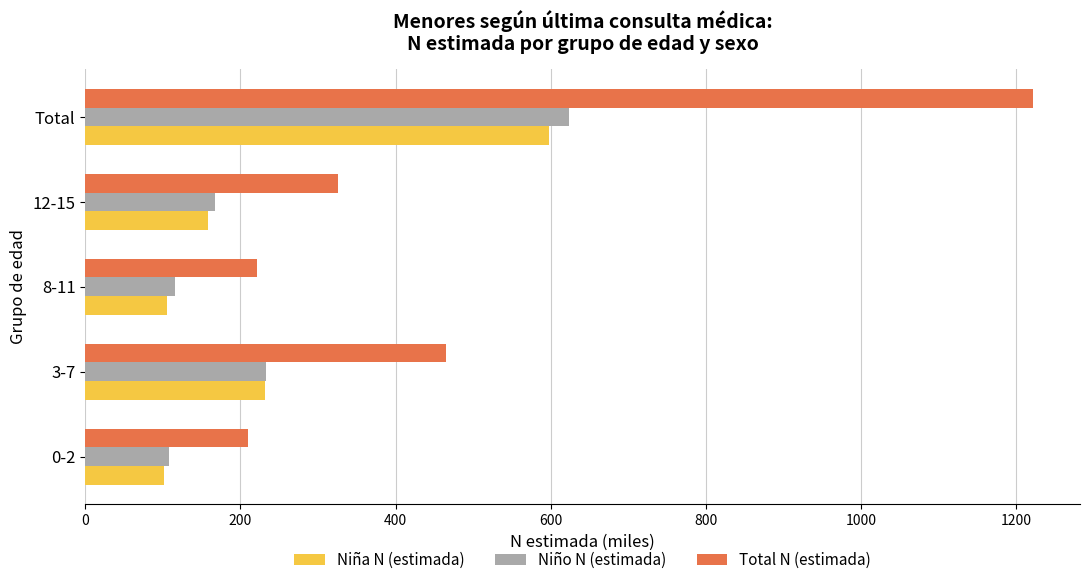

How many distinct data groups are displayed?

3